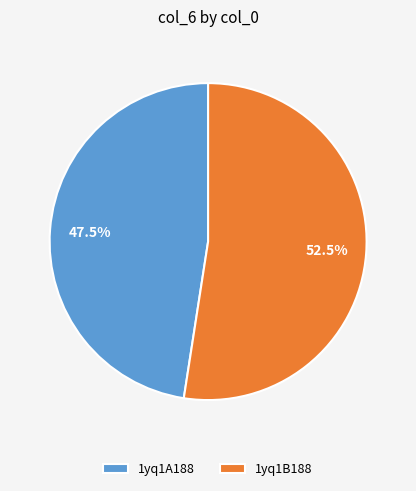

Combined, do 1yq1B188 and 1yq1A188 account for over 50%?

Yes